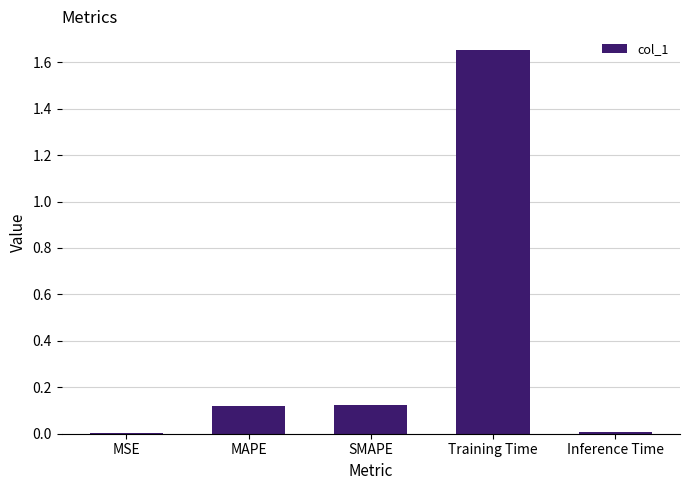

The value at MAPE is 0.2. True or false?

False